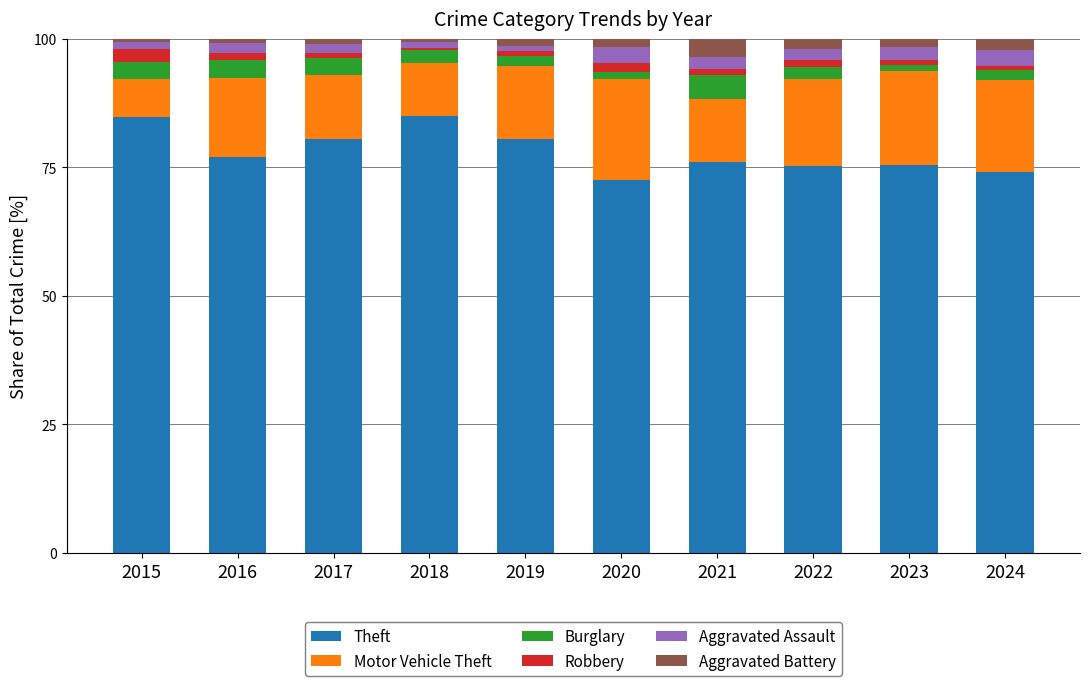

The Theft series shows 35.8 at 2019. True or false?

False